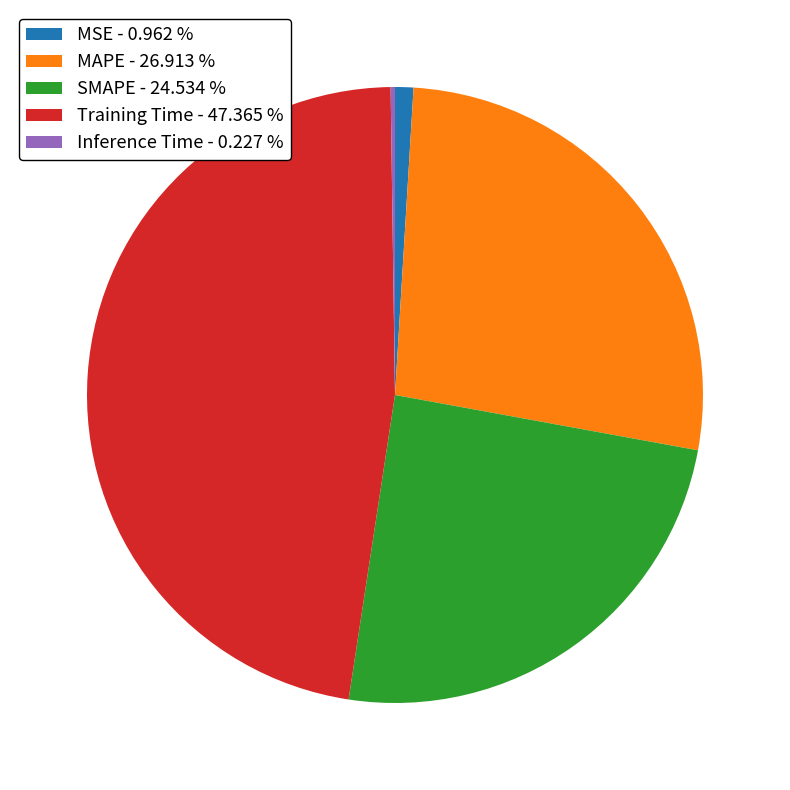

Does MAPE - 26.913 % represent more than half of the total?

No